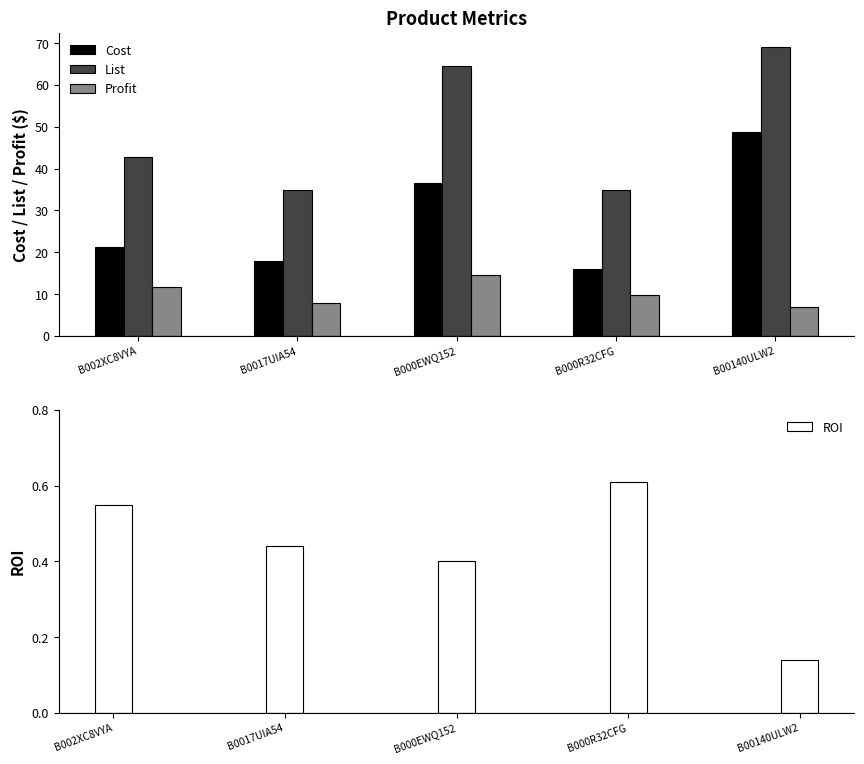

How many groups of bars are there?

5